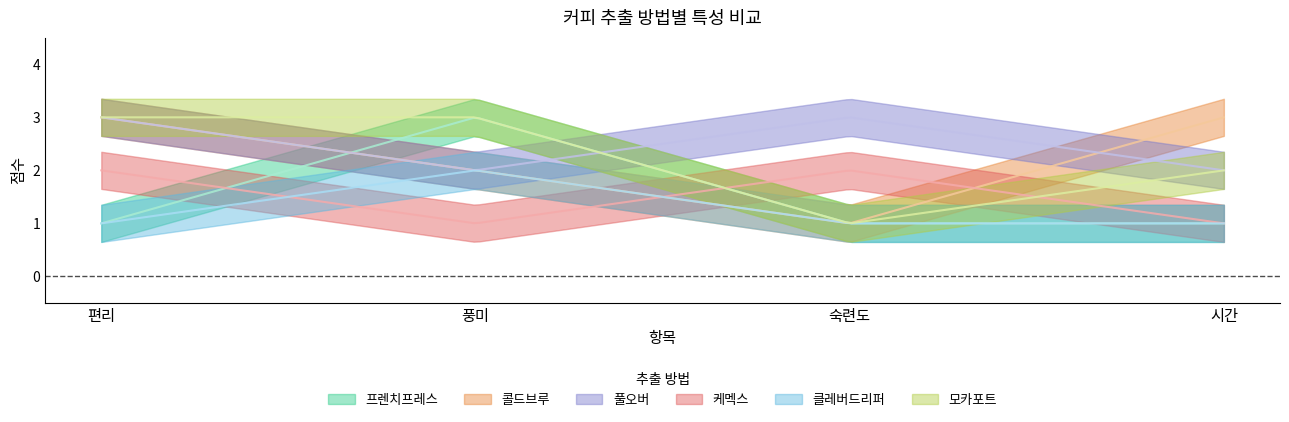

What is the difference between the 풀오버 values at 시간 and 편리?

1